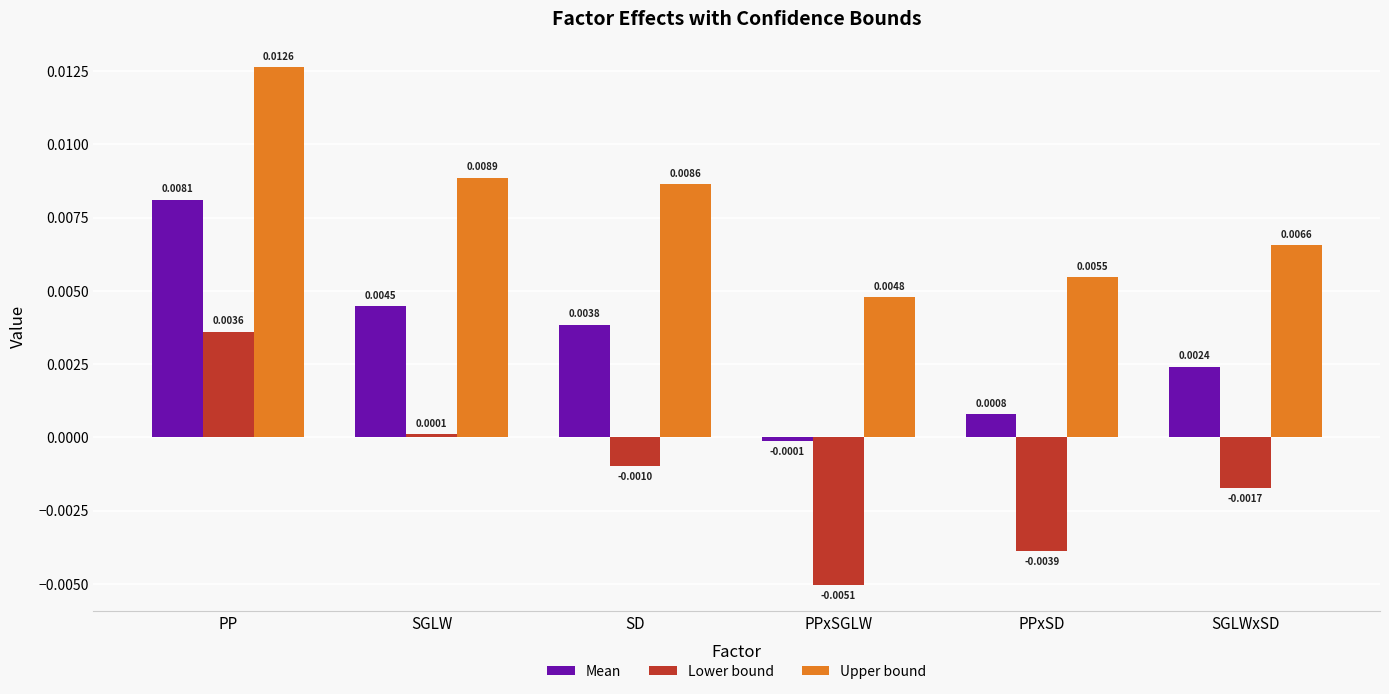

Which series has the largest total across all categories?

Upper bound